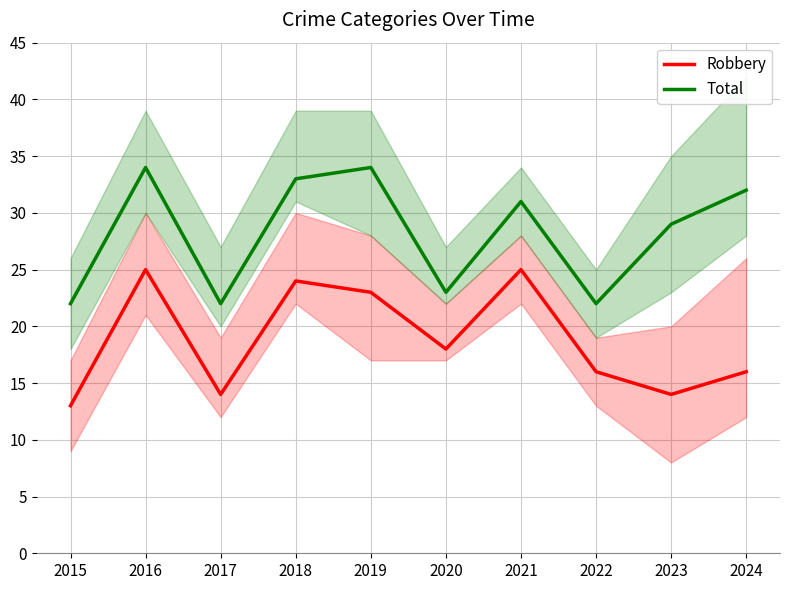

The Robbery series shows 10 at 2023. True or false?

False